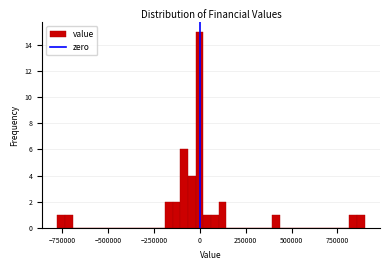

Read against the x-axis, roughly where is the centre of the tallest bar?

0